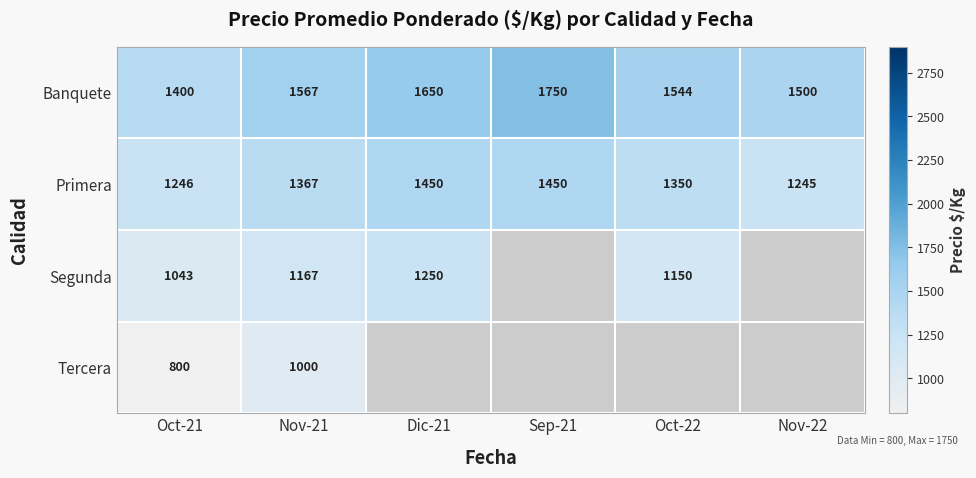

List the labels in order of Banquete value, smallest first.

Oct-21, Nov-22, Oct-22, Nov-21, Dic-21, Sep-21